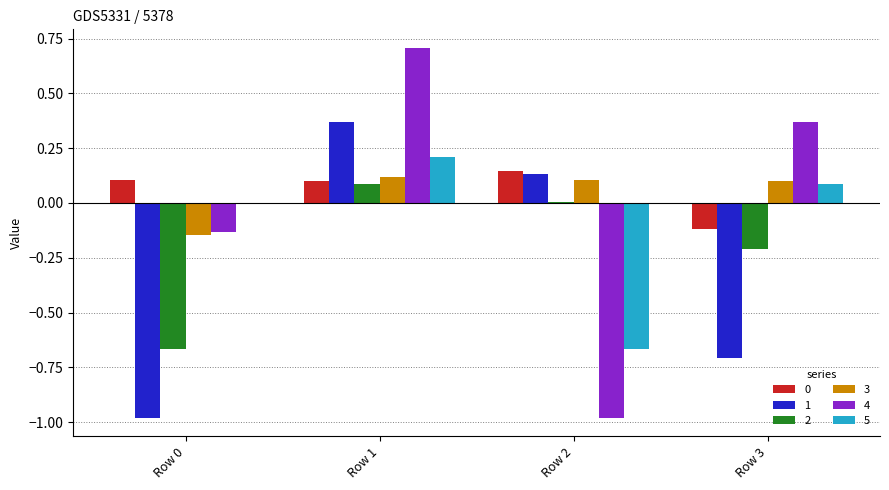

Where does the 3 series first go above 0?

Row 1